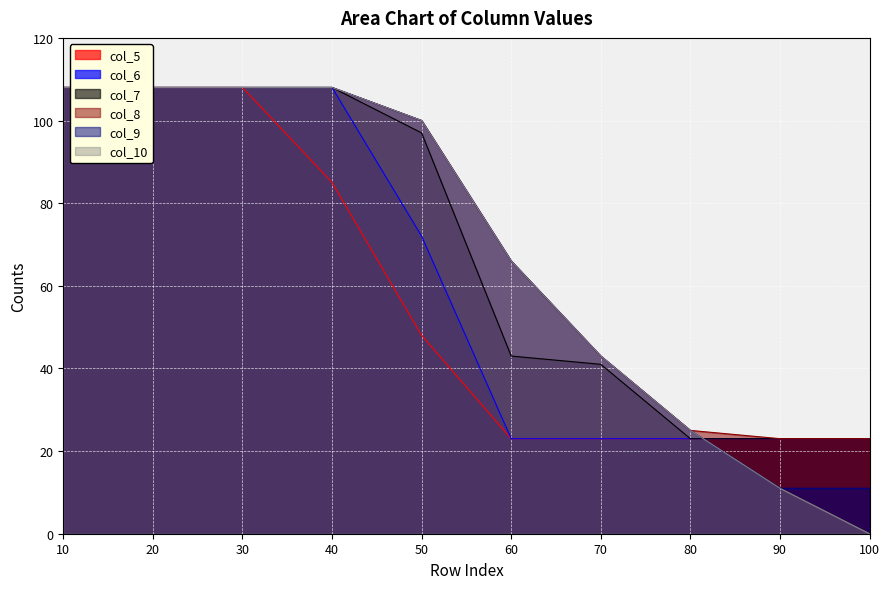

The value of col_7 at 100 is 11. True or false?

False